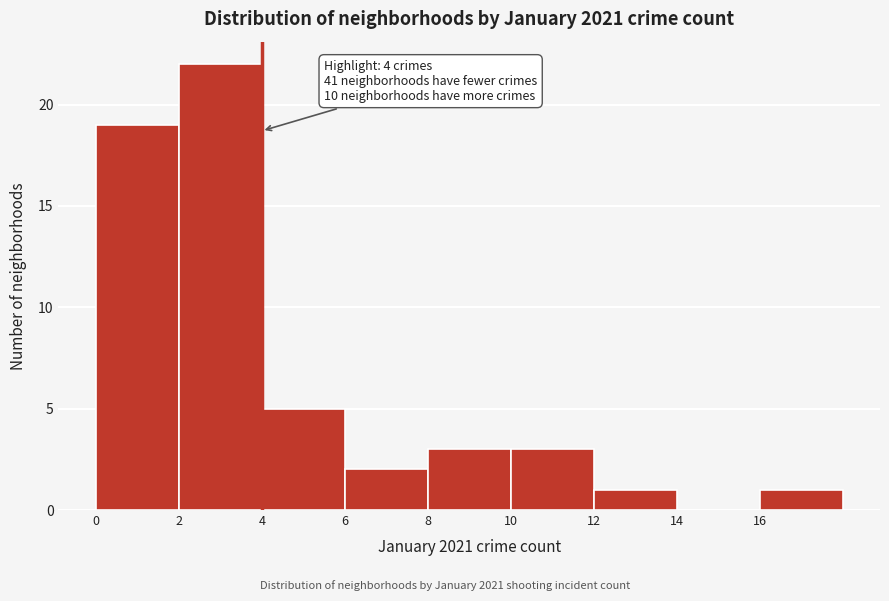

Which range on the x-axis has the tallest bar?

2 to 4